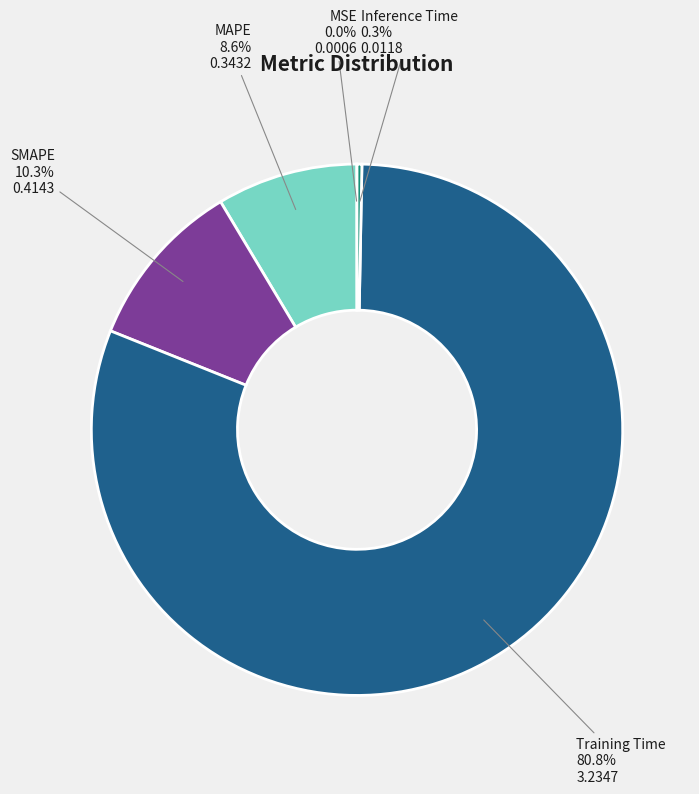

What is the largest slice in the pie chart?

Training Time